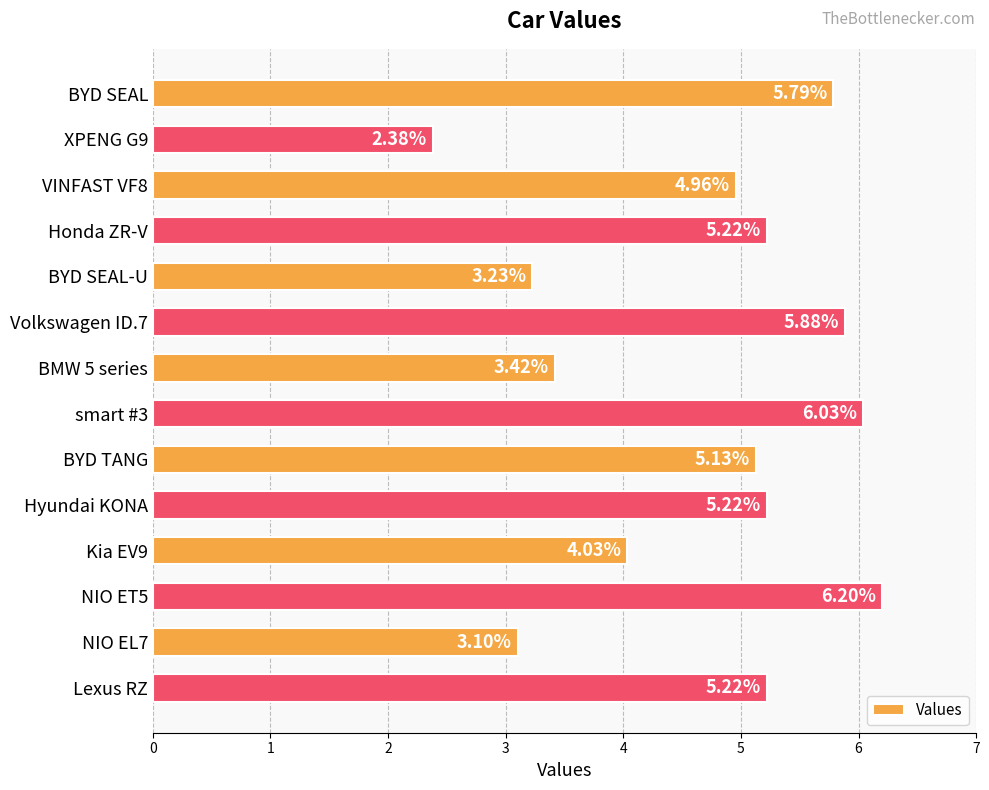

Approximately how many times larger is the value at BYD SEAL compared to BMW 5 series?

1.7